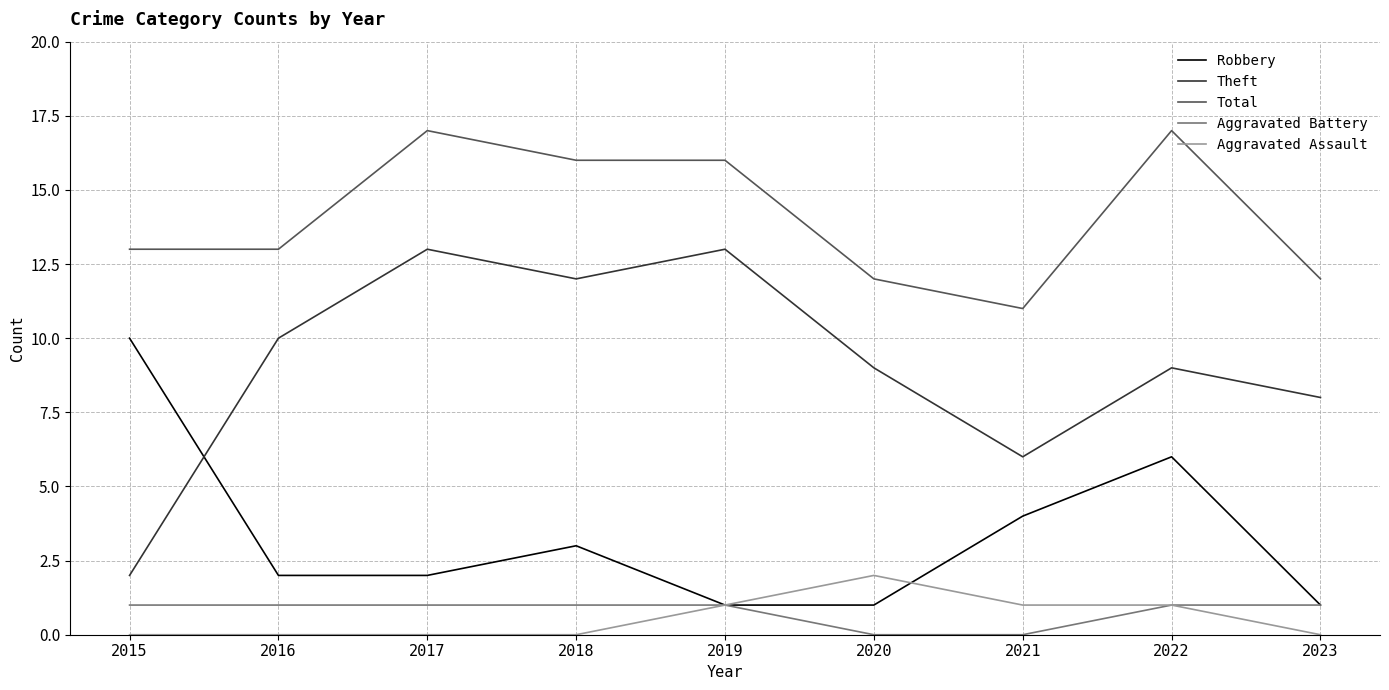

Is it true that Aggravated Battery equals 1 at 2019?

True